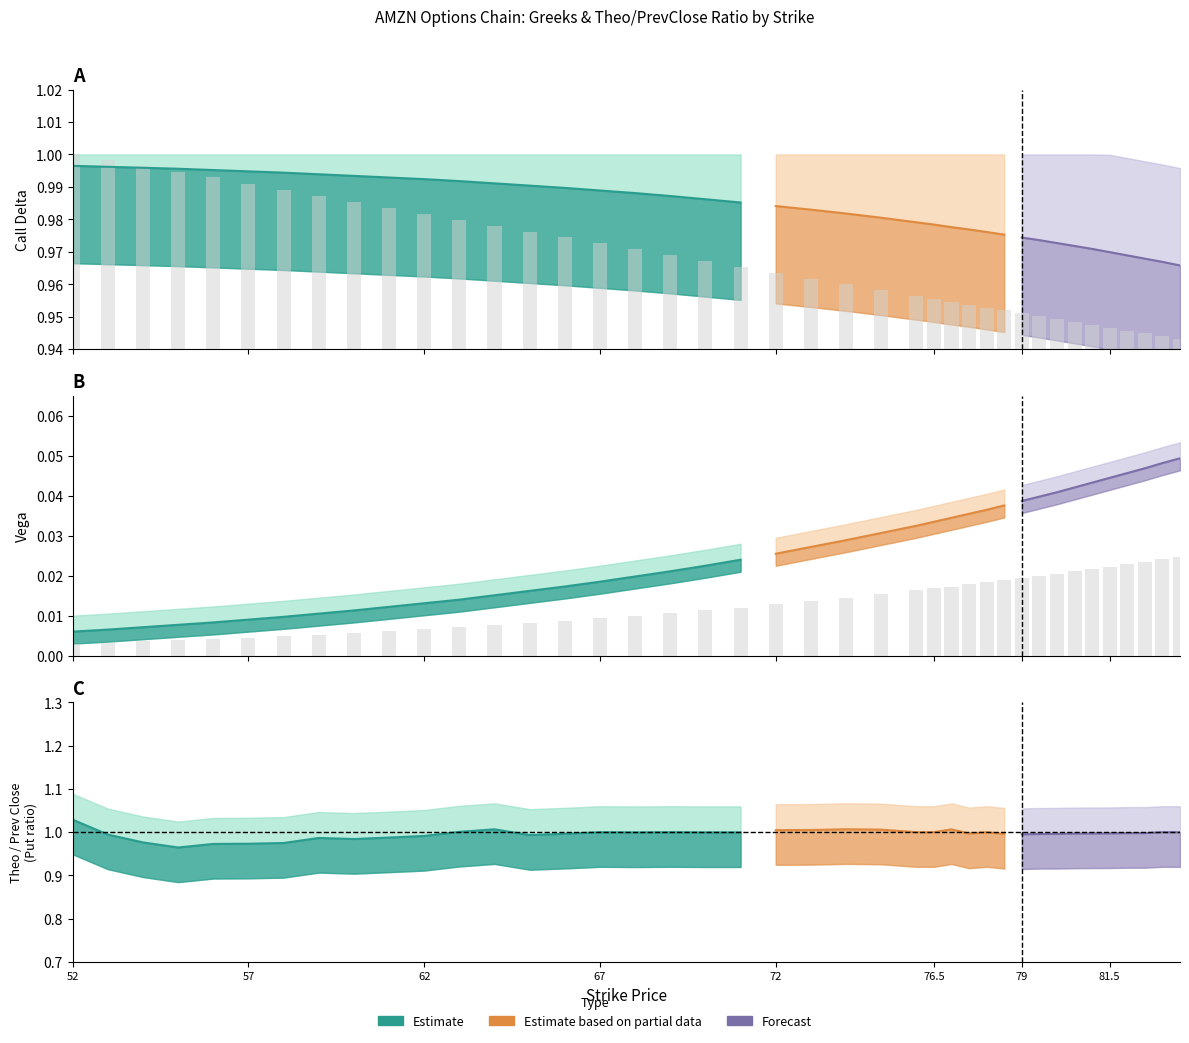

What is the difference between the highest and lowest values at 81.5?

1.0